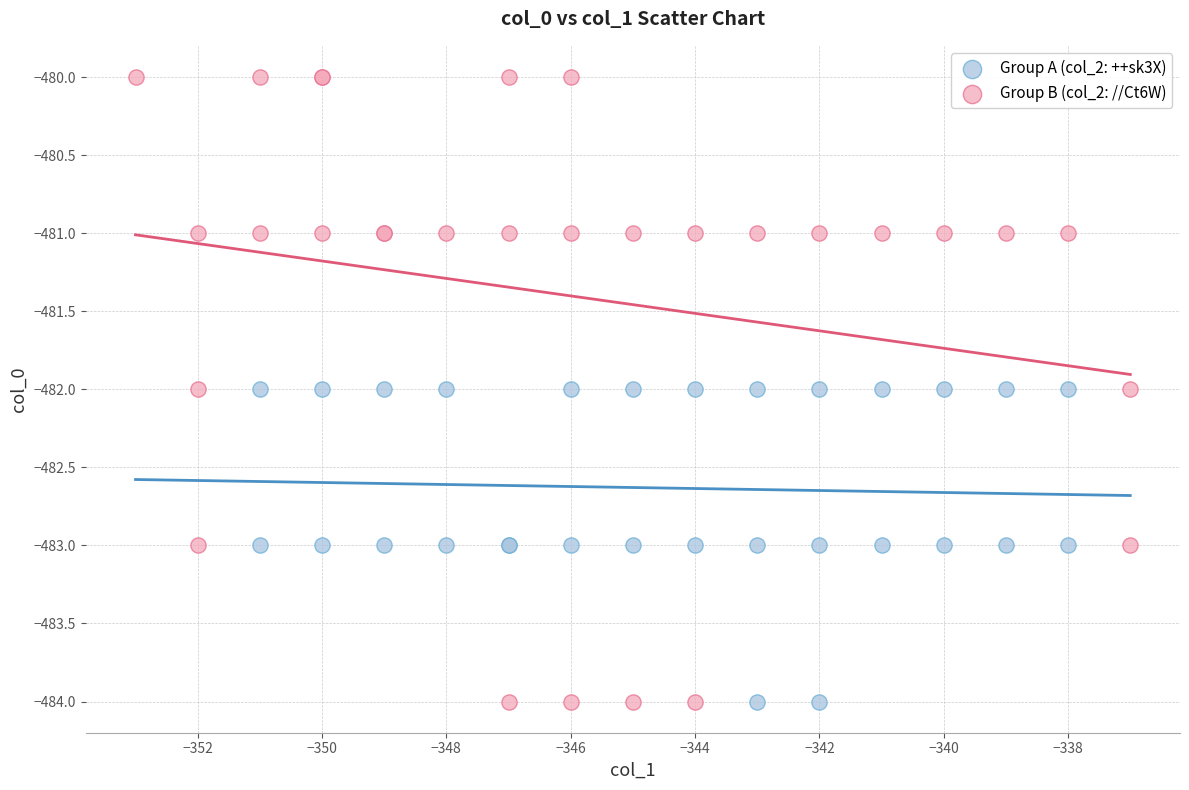

Which series reaches the maximum Y coordinate?

Group B (col_2: //Ct6W)